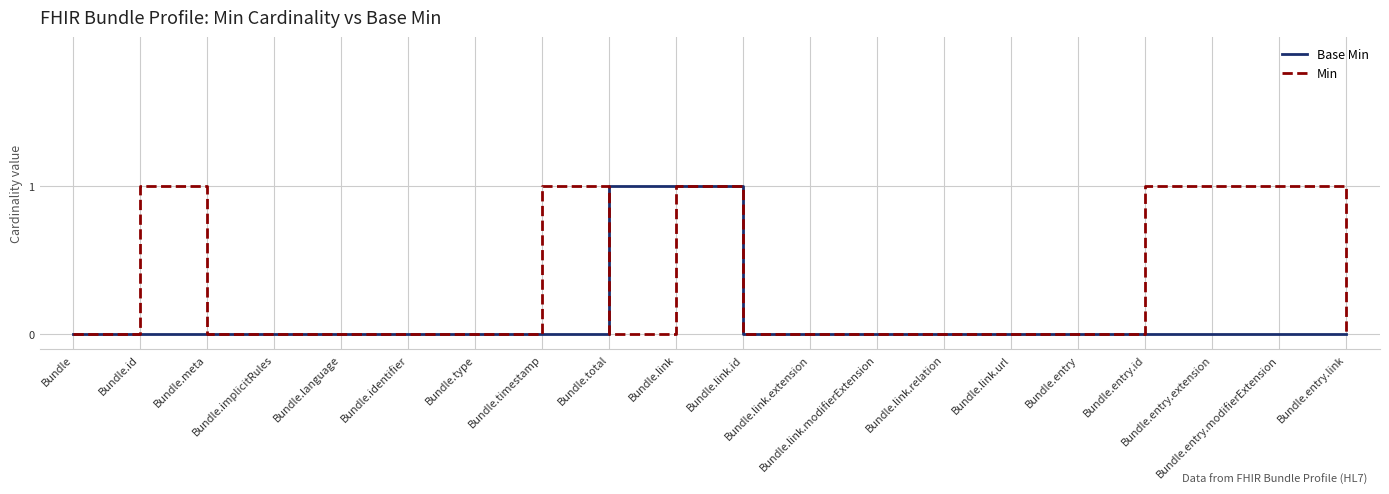

List the series in order of their overall mean, lowest first.

Base Min, Min